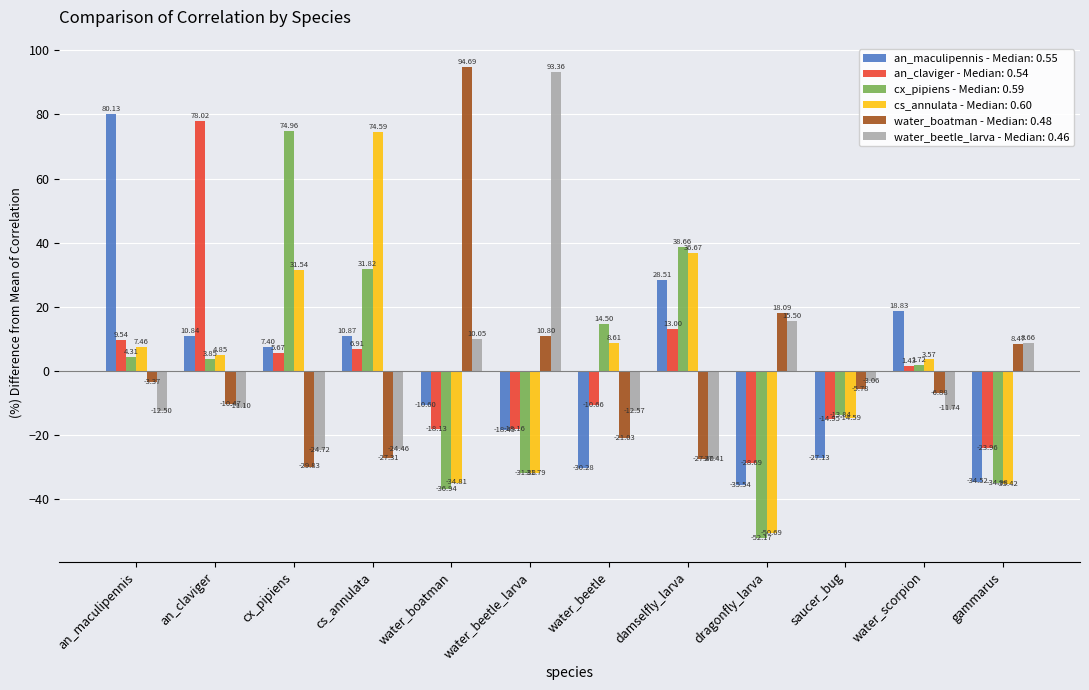

What is the sum of the water_boatman - Median: 0.48 values at gammarus and an_maculipennis?

5.1